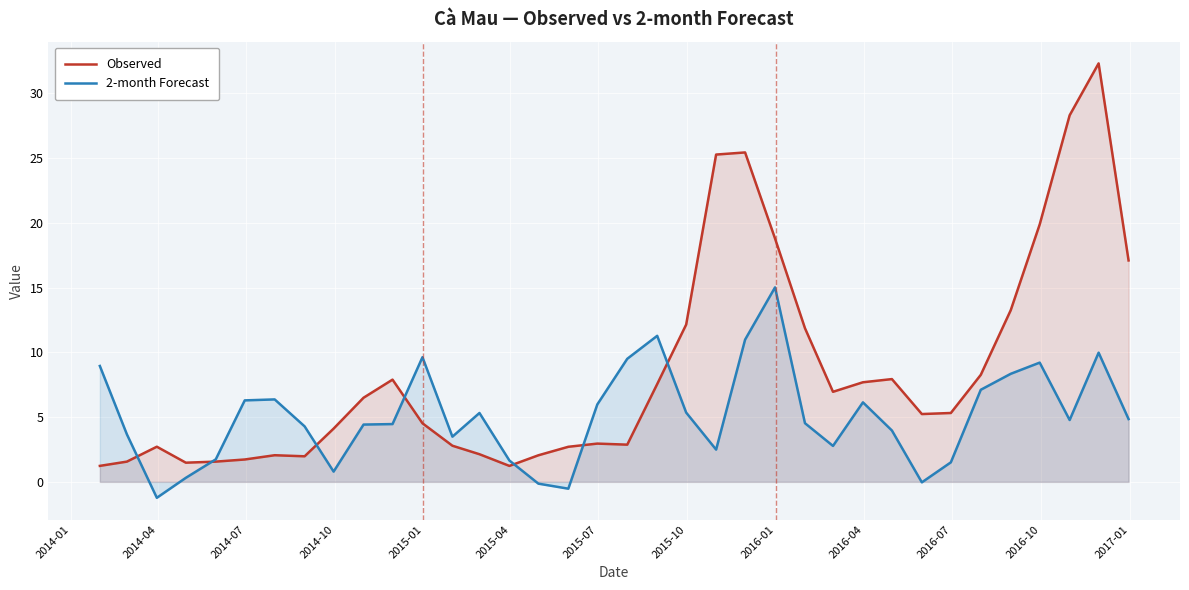

Which series has the widest spread of values?

Observed